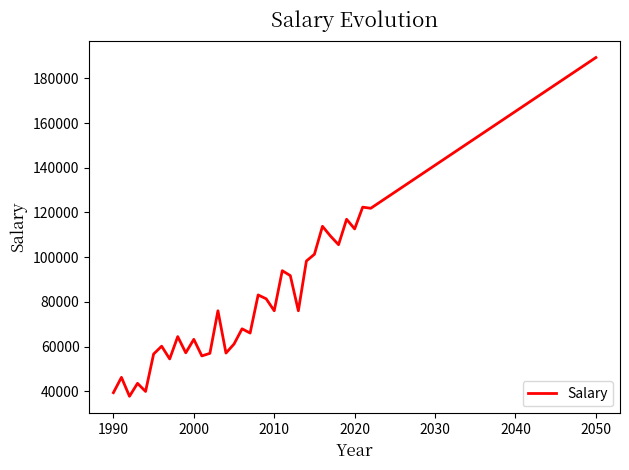

What is the smallest value displayed?

37731